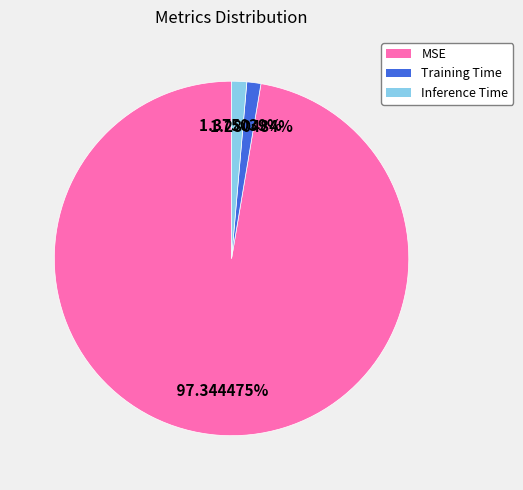

What percentage is the MSE slice, to the nearest percent?

97%